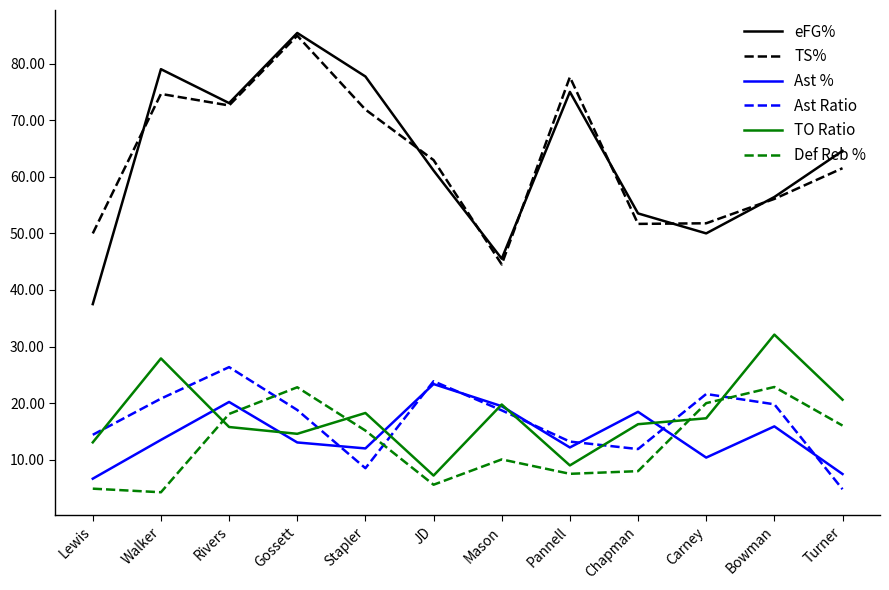

What are all the series names shown in the legend?

eFG%, TS%, Ast %, Ast Ratio, TO Ratio, Def Reb %